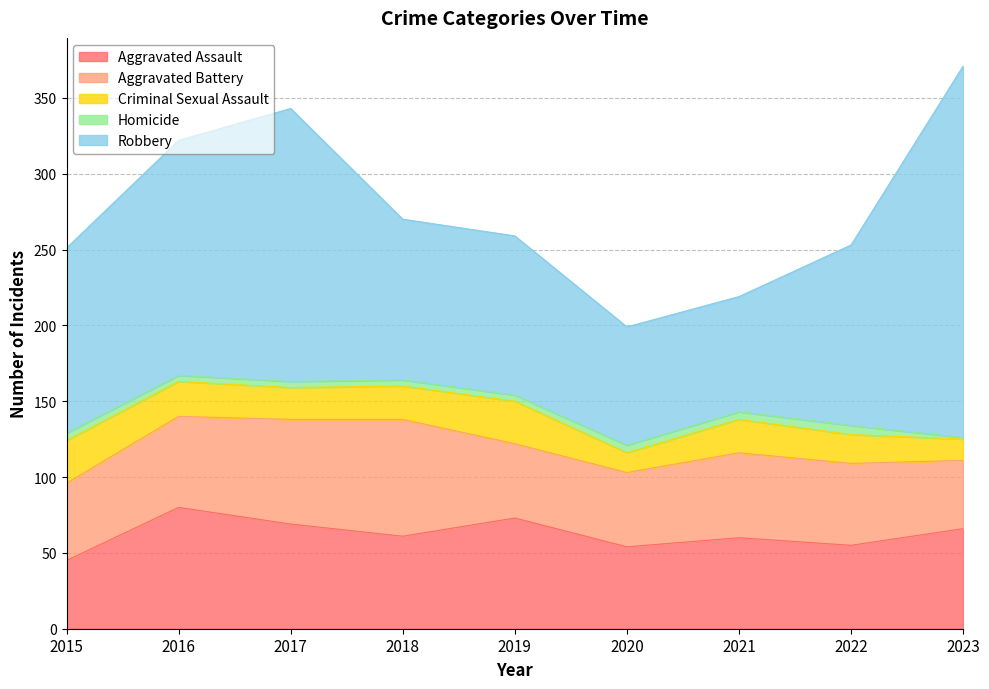

How many lines are shown in the chart?

5